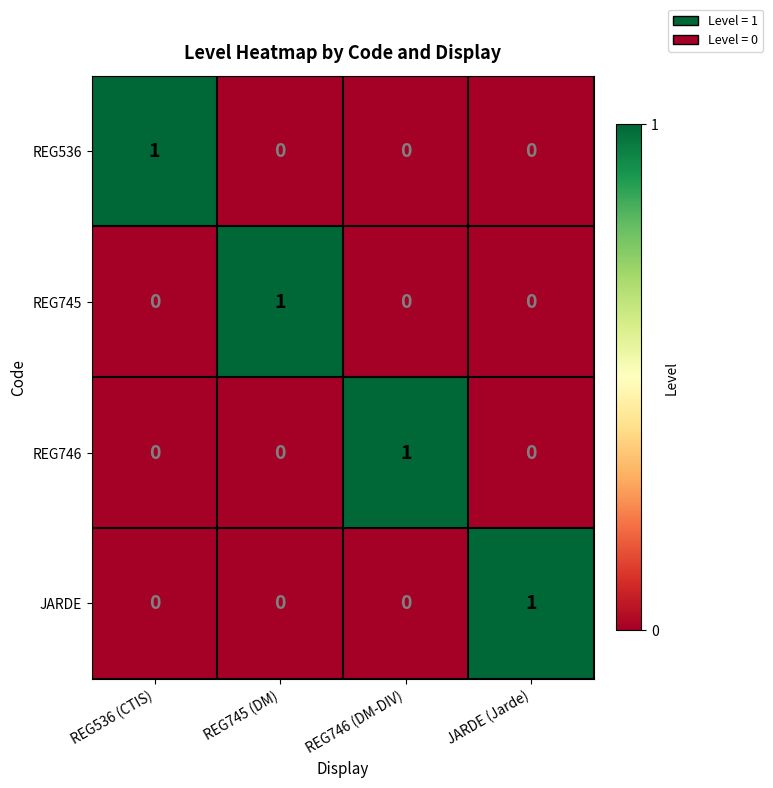

Reading right to left, extract all data points from this chart.

REG536: 0	0	0	1
REG745: 0	0	1	0
REG746: 0	1	0	0
JARDE: 1	0	0	0